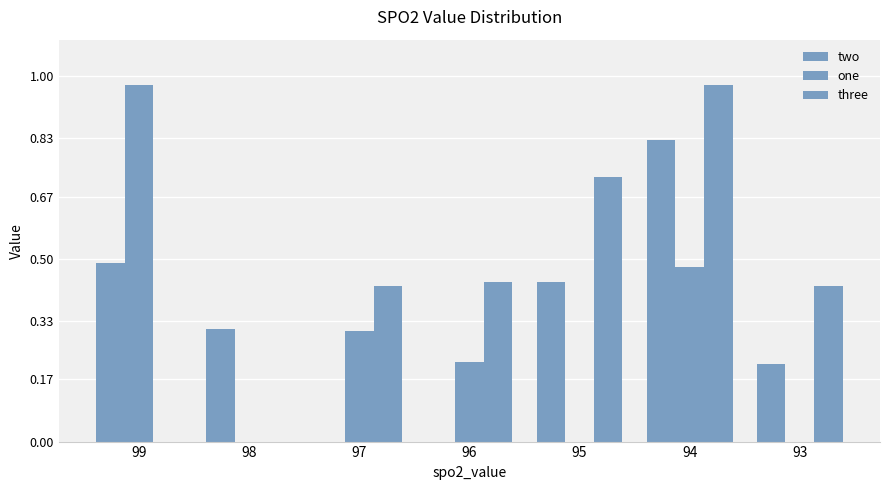

What is the value of the three bar at the 3rd from the left?

0.4